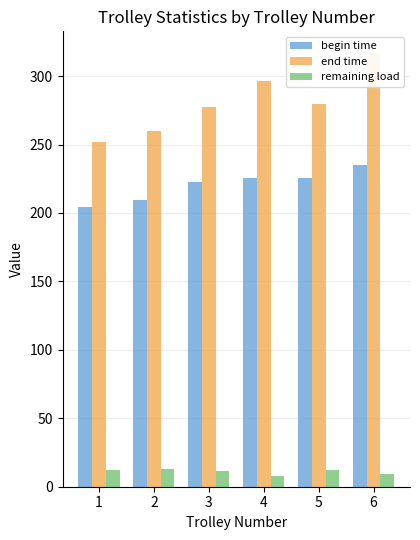

Reading left to right, what are all the values shown in this chart?

begin time: 1=204.2	2=209.5	3=222.9	4=225.5	5=225.8	6=235.0
end time: 1=251.9	2=259.8	3=277.6	4=296.5	5=279.4	6=316.9
remaining load: 1=12.0	2=12.7	3=11.4	4=8.0	5=12.2	6=9.0